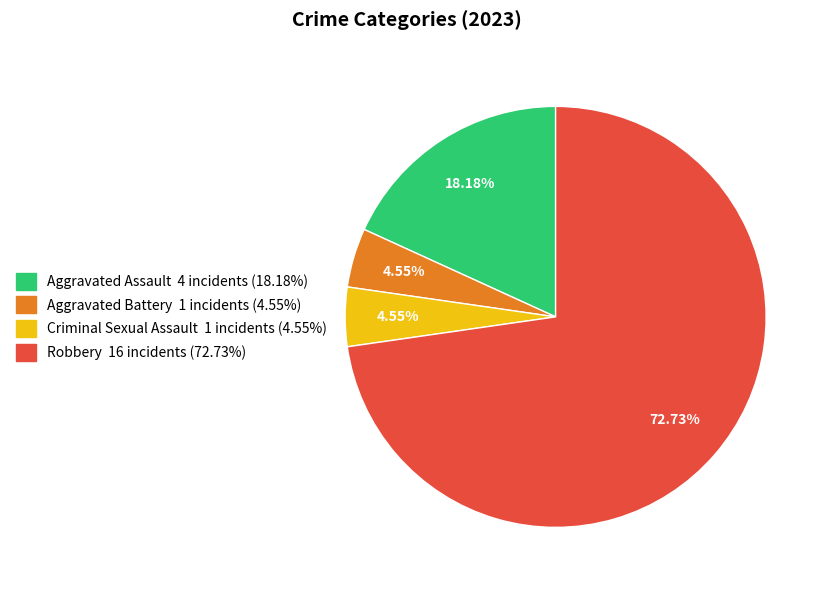

Is it true that Criminal Sexual Assault is 15% of the pie?

False